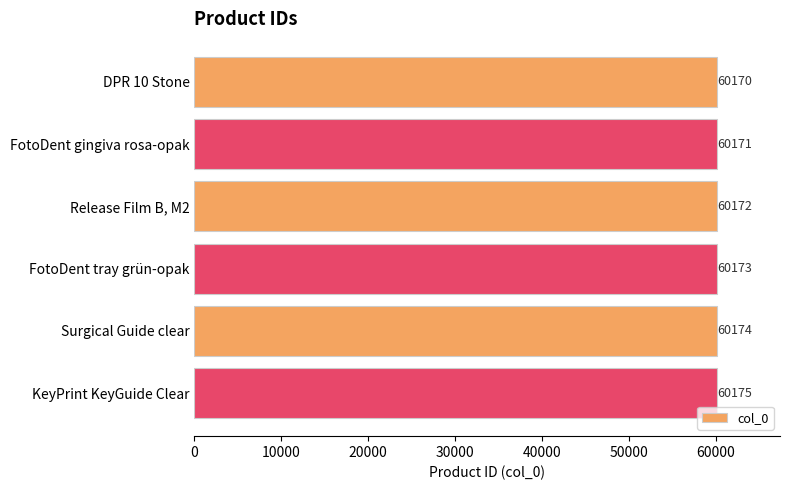

What is the maximum value shown in the chart?

60175